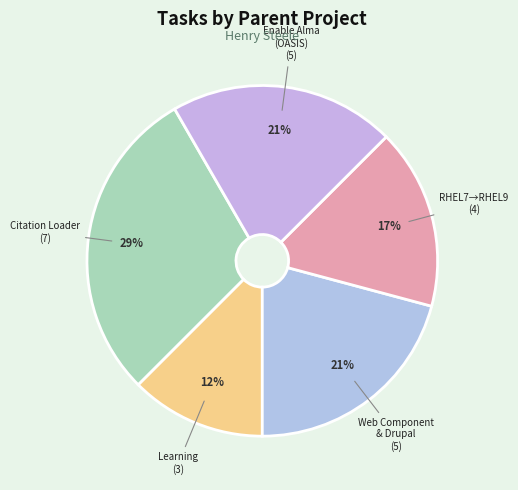

Count the number of slices in the pie.

5